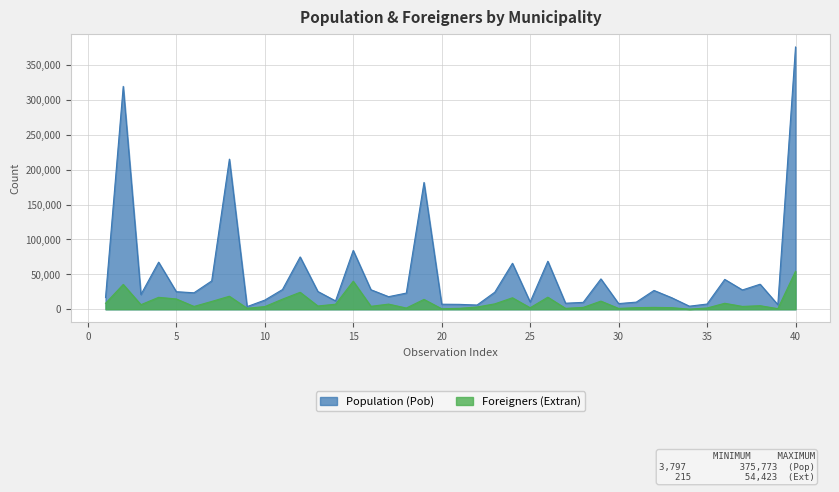

At 23, list the series in order from largest to smallest.

Population (Pob), Foreigners (Extran)